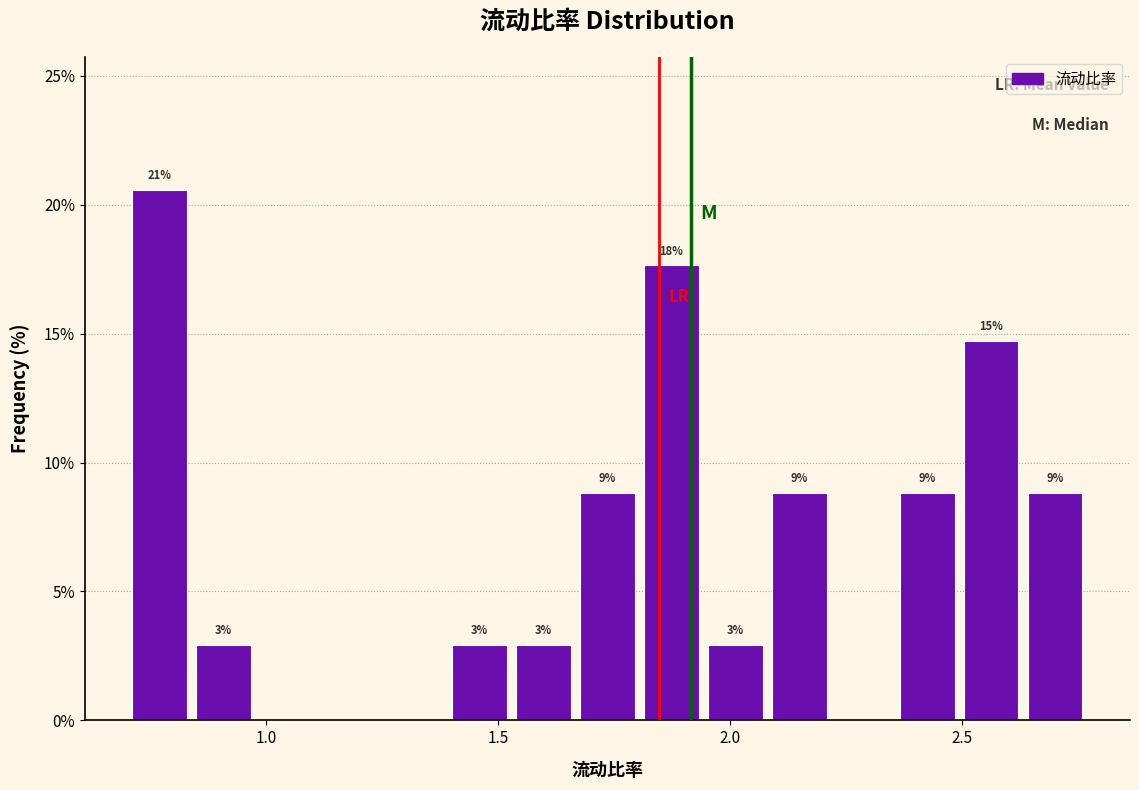

Read against the x-axis, roughly where is the centre of the tallest bar?

0.75